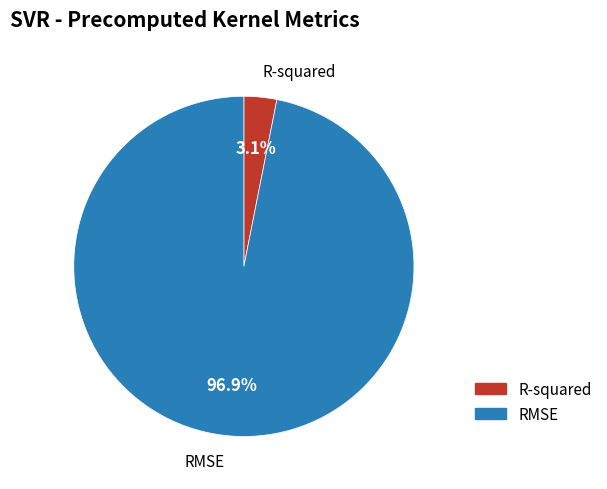

True or false: RMSE accounts for 97% of the total.

True